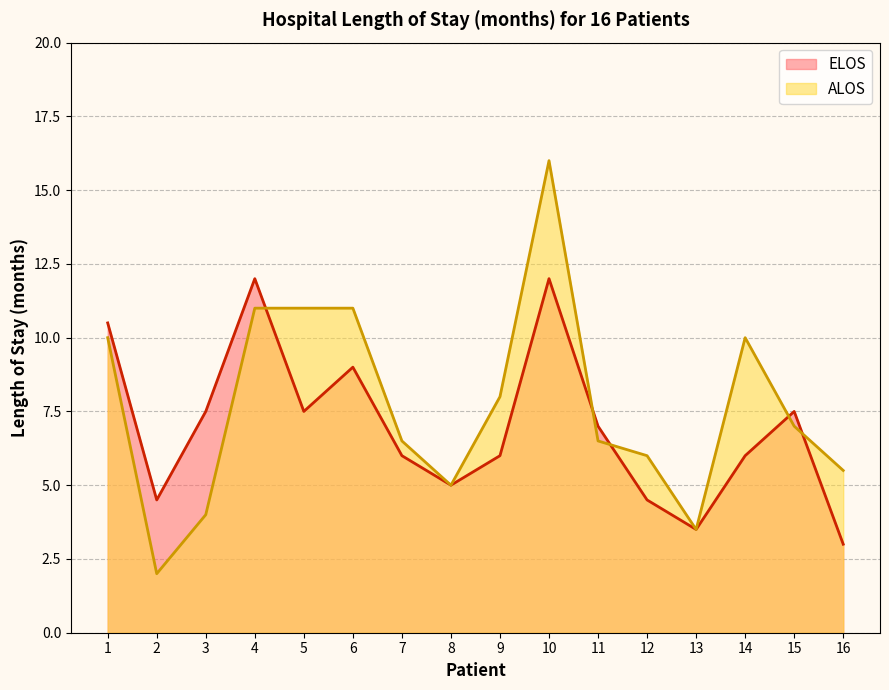

True or false: ELOS and ALOS cross at least once.

True